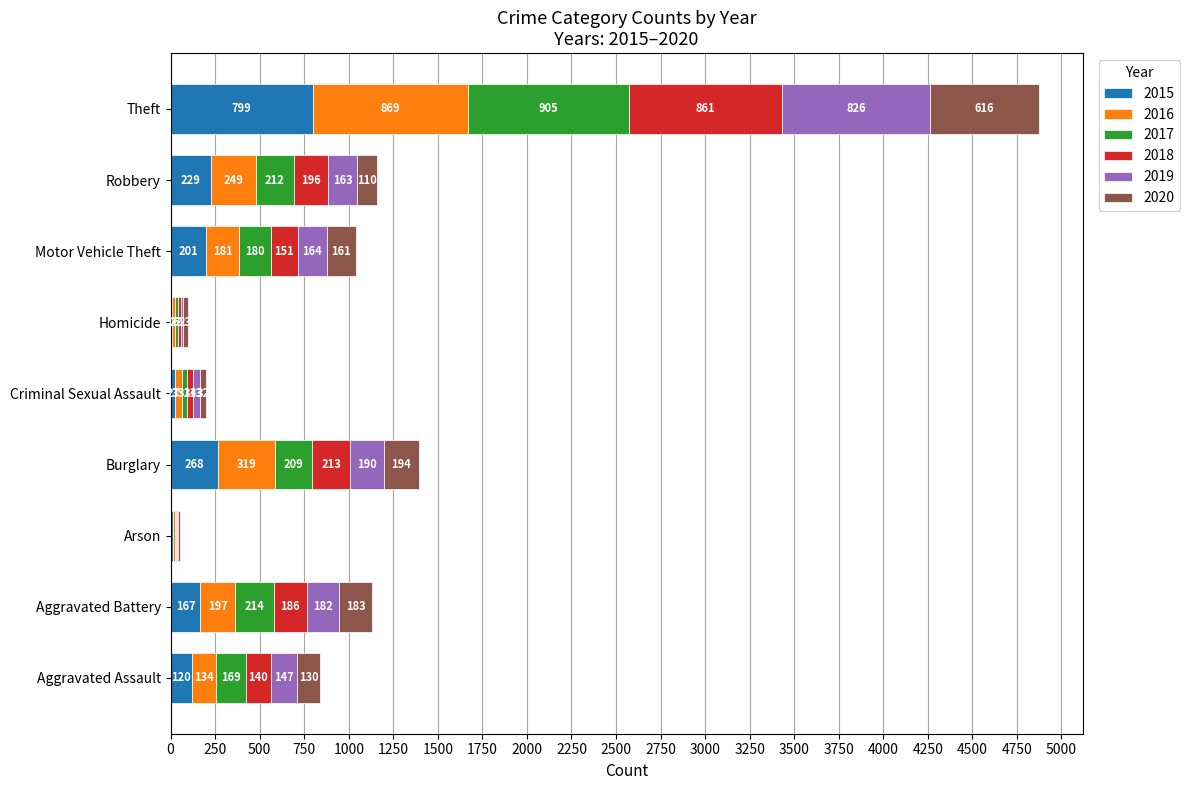

What is the difference between the 2015 values at Burglary and Motor Vehicle Theft?

67